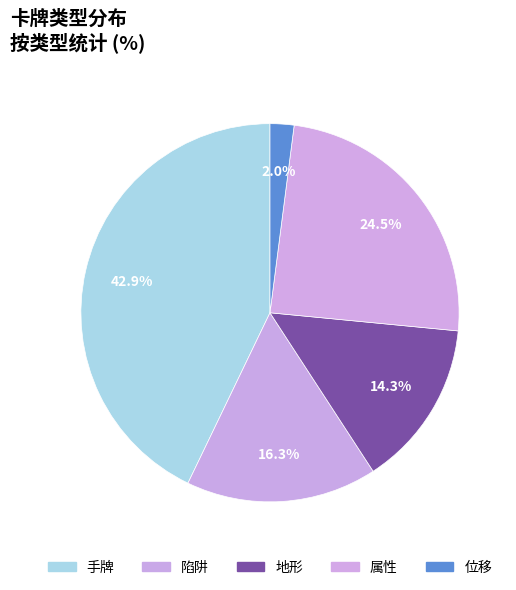

How many segments does this pie chart have?

5